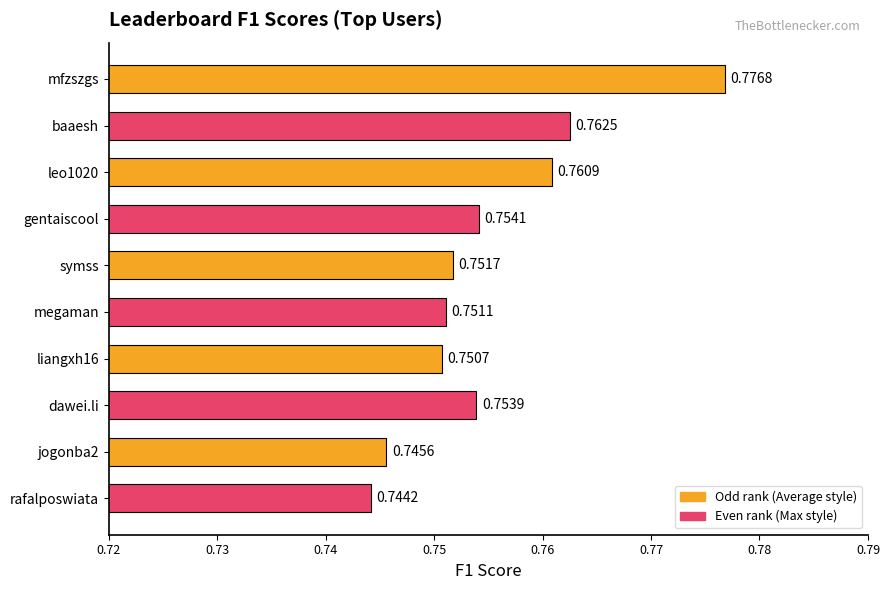

What is the sum of the values at jogonba2 and megaman?

1.5